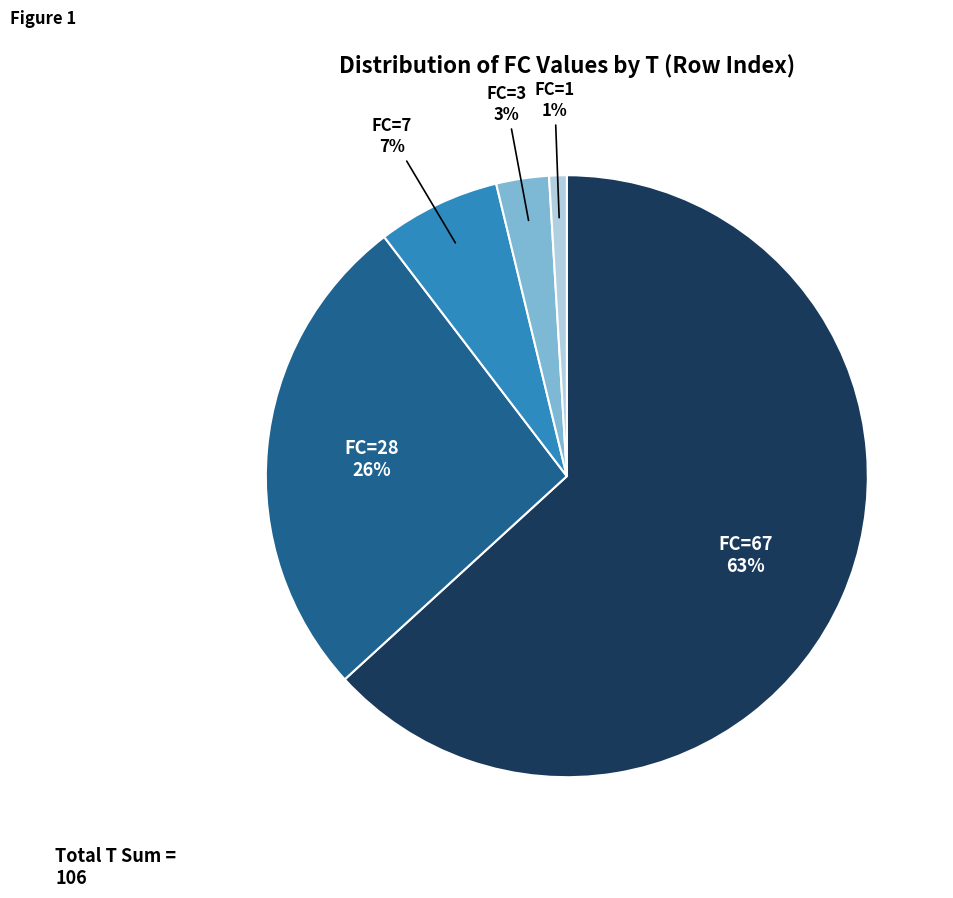

Do FC=3 and FC=67 together represent more than half of the pie?

Yes